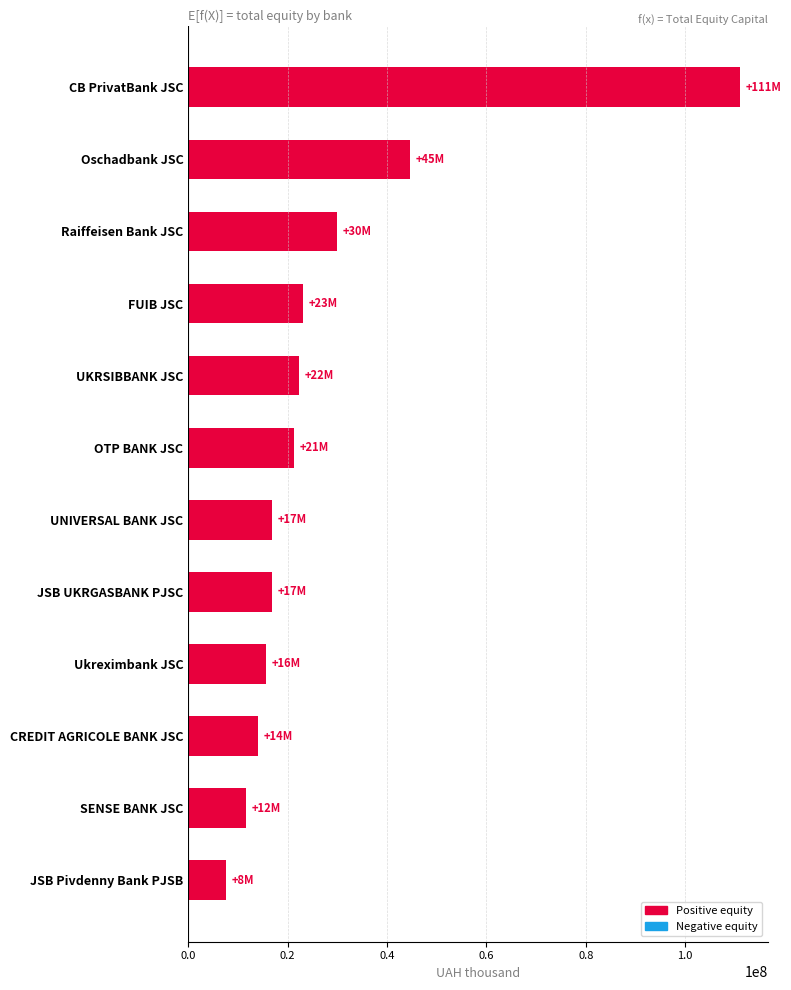

What is the approximate value at Oschadbank JSC?

44564032.6